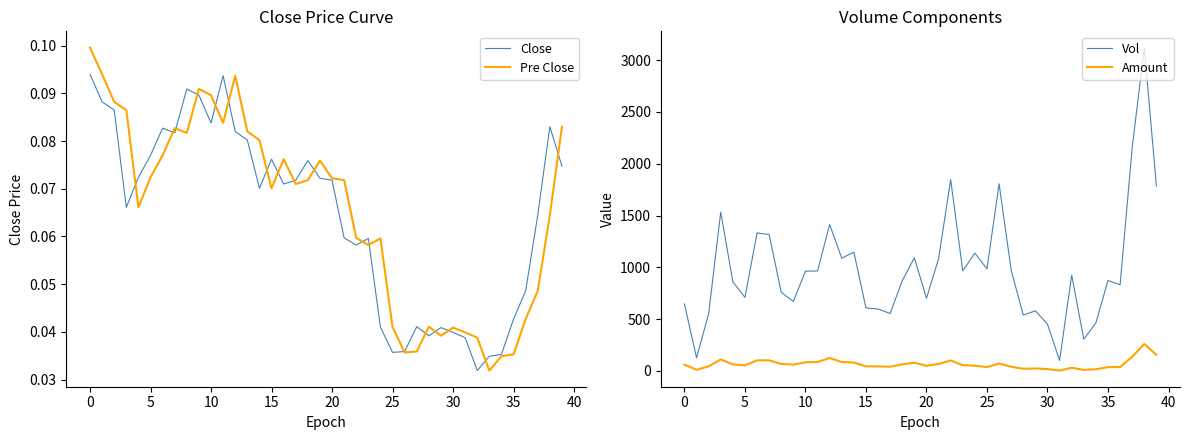

What is the label of the 17th point from the right?

23